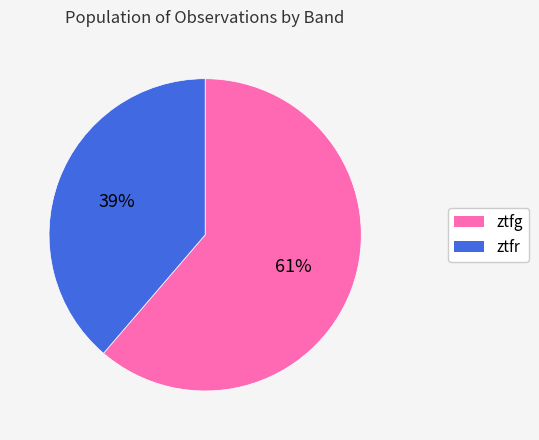

What is the smallest slice in the pie chart?

ztfr